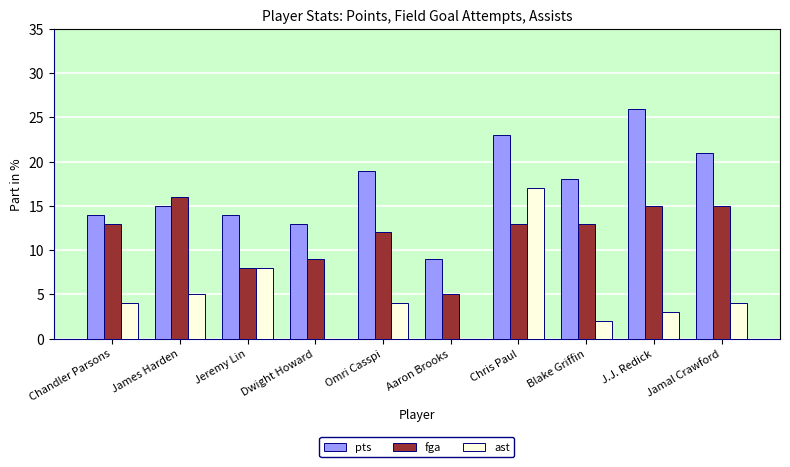

What is the sum of all fga values?

119